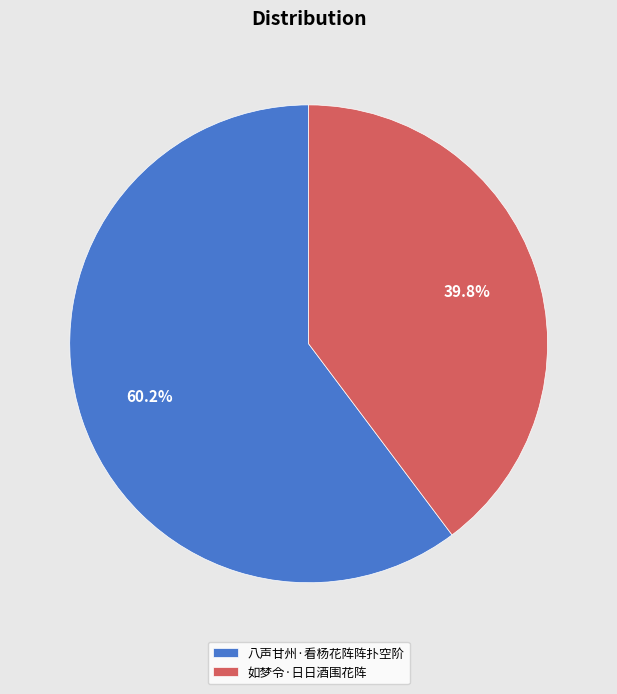

Which category has the biggest portion of the pie?

八声甘州·看杨花阵阵扑空阶